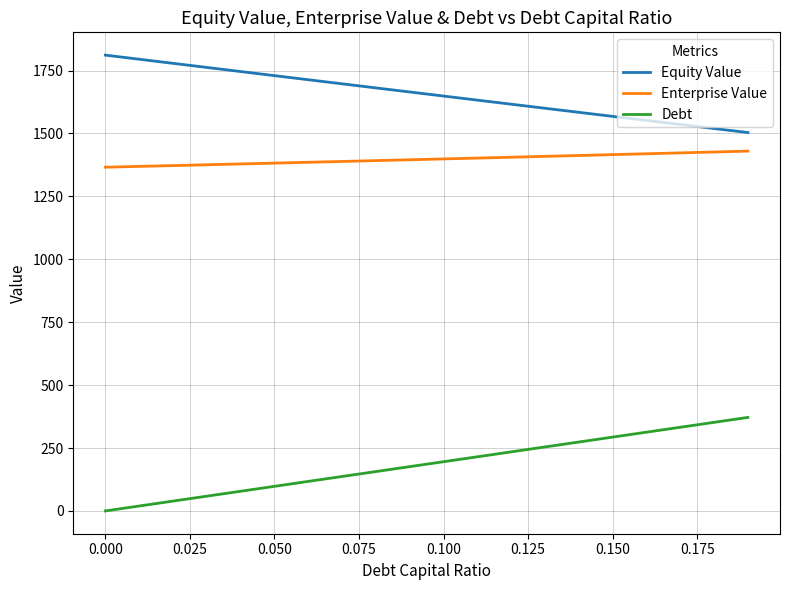

Rank the series by their average value, from lowest to highest.

Debt, Enterprise Value, Equity Value